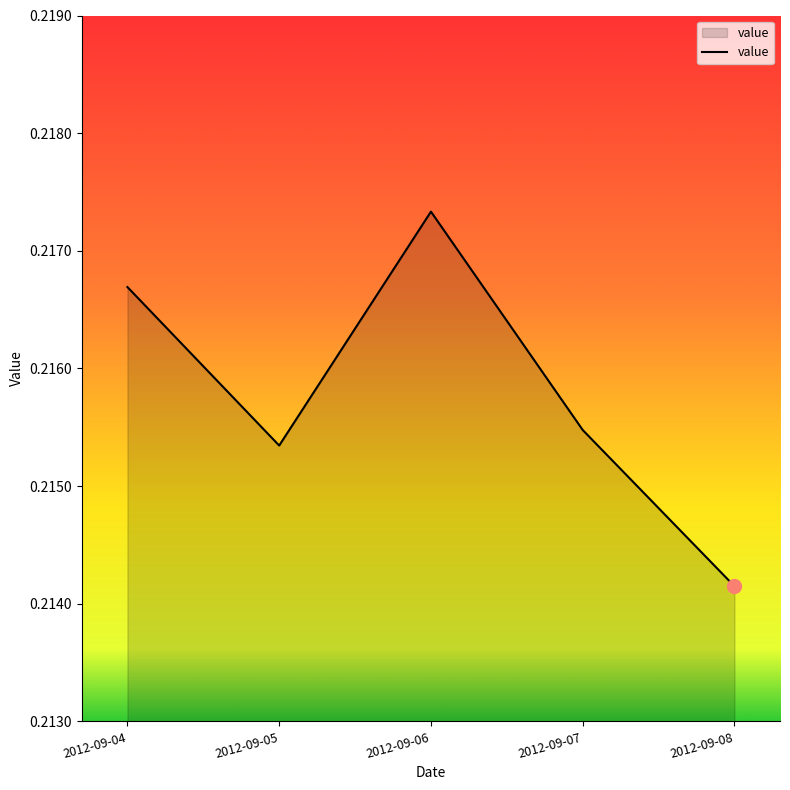

List the labels in order of value, smallest first.

2012-09-08, 2012-09-05, 2012-09-07, 2012-09-04, 2012-09-06